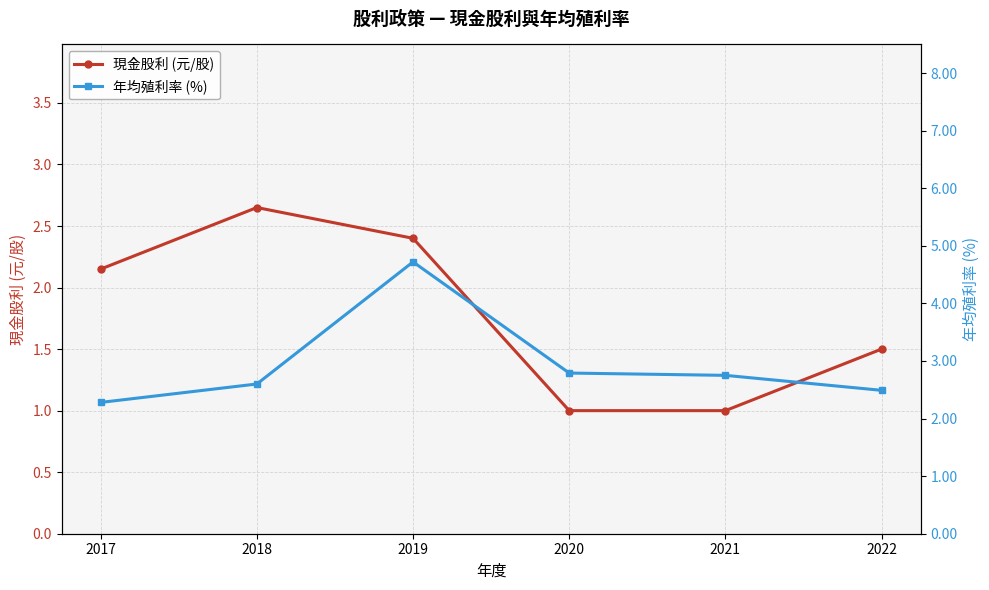

True or false: 年均殖利率 (%) has a value of 1.4 at 2018.

False